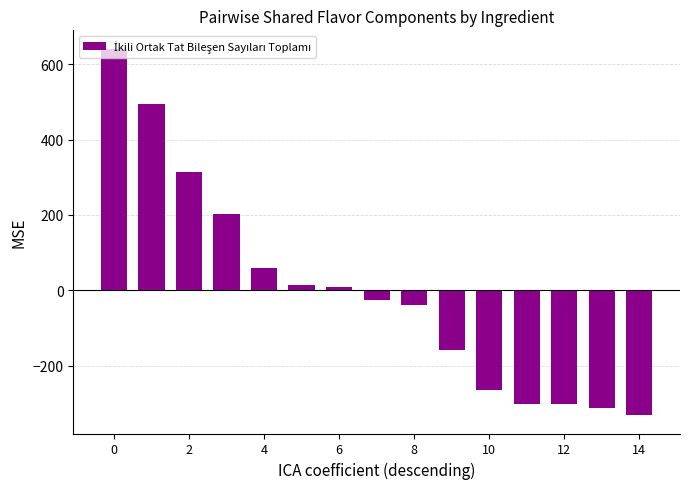

What is the difference between the second highest and second lowest values?

807.0